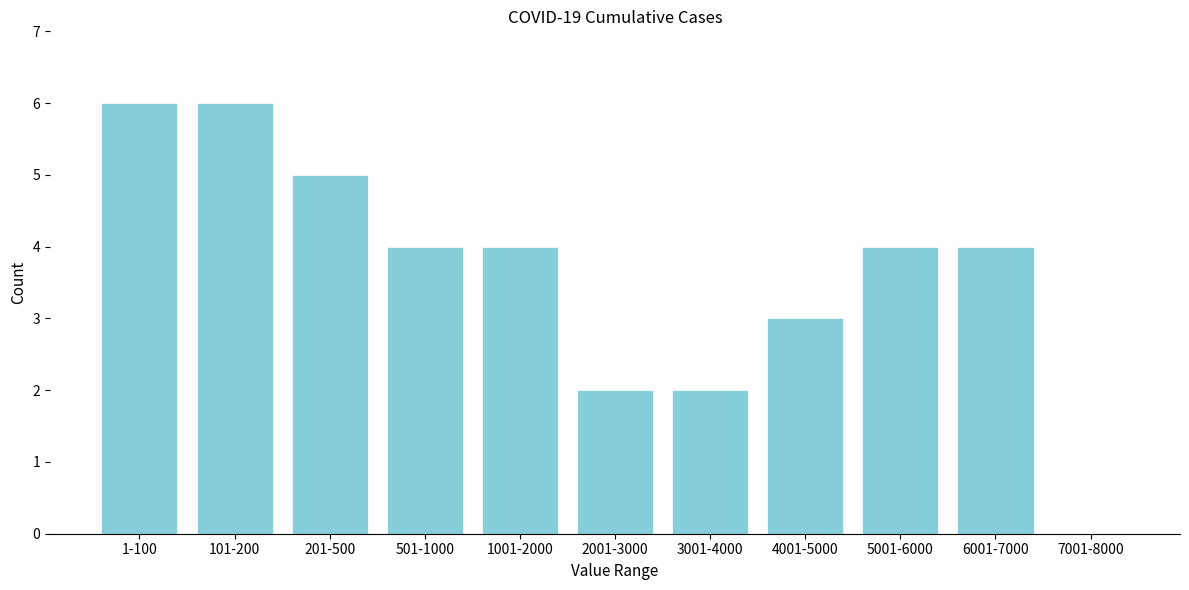

Reading left to right, list all the values displayed in this chart.

1-100=6	101-200=6	201-500=5	501-1000=4	1001-2000=4	2001-3000=2	3001-4000=2	4001-5000=3	5001-6000=4	6001-7000=4	7001-8000=0